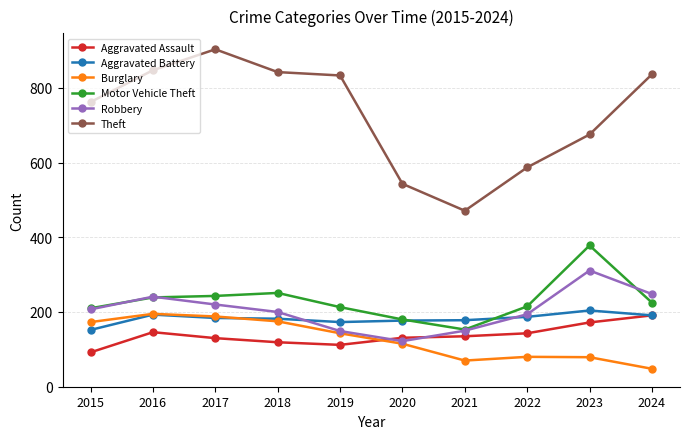

Which series has the largest range (max minus min)?

Theft